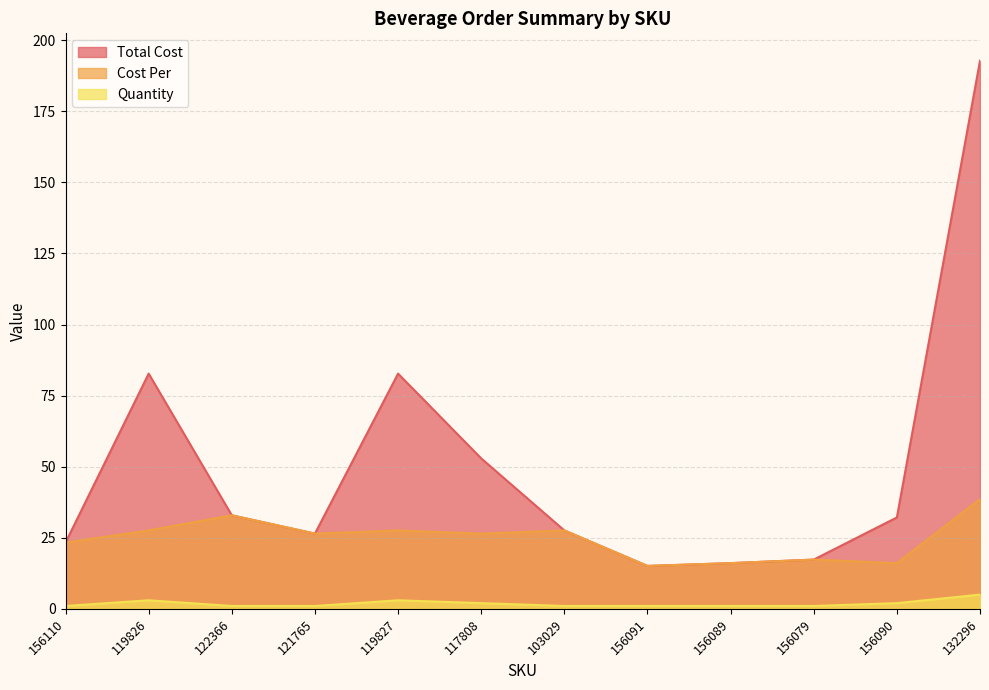

What is the maximum value shown in the chart?

192.8